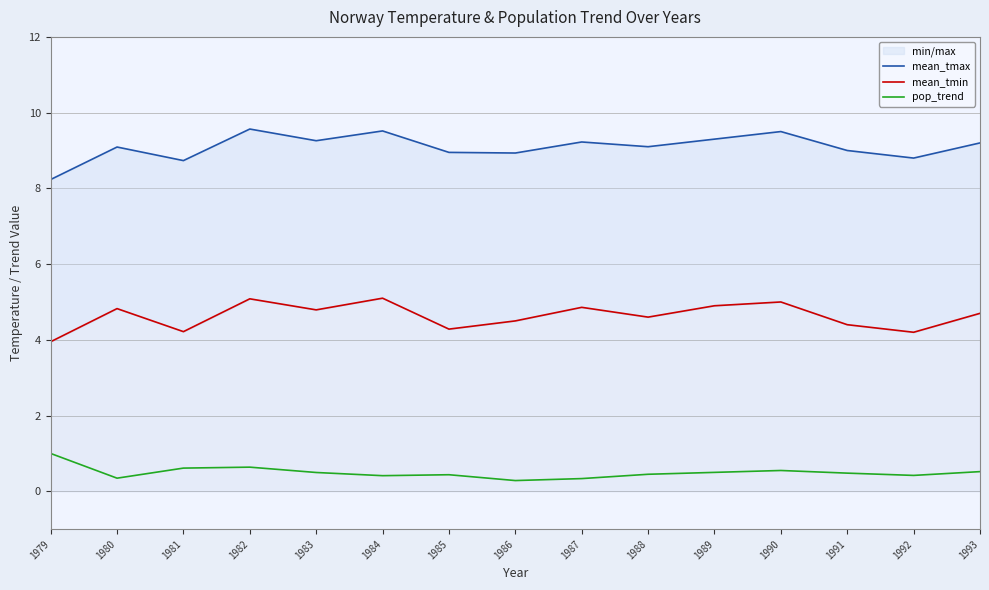

What is the approximate value of mean_tmax at 1984?

9.5